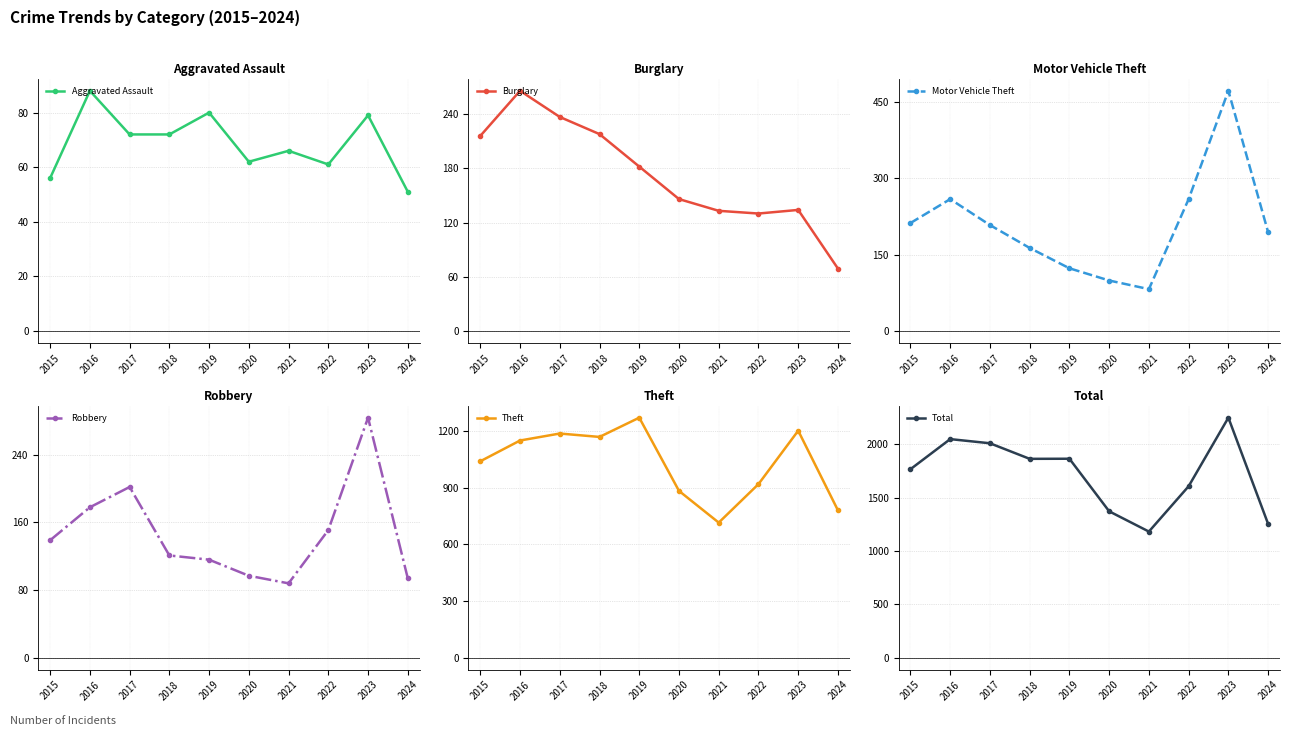

What is the value of the Aggravated Assault point at the 7th from the left?

66